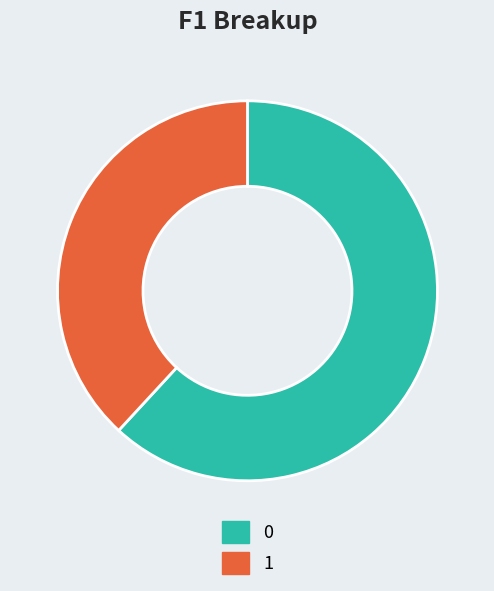

True or false: 0 accounts for 70% of the total.

False